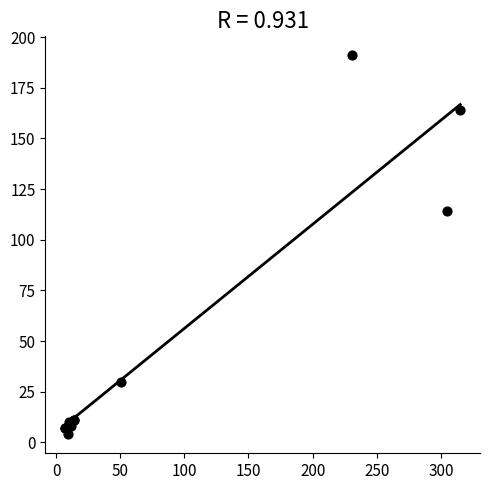

What Y value in the scatter plot is closest to 97?

114